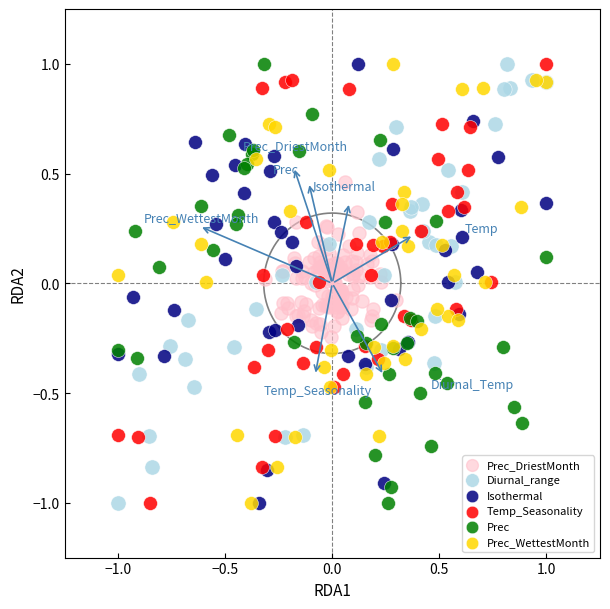

What are all the series names shown in the legend?

Prec_DriestMonth, Diurnal_range, Isothermal, Temp_Seasonality, Prec, Prec_WettestMonth